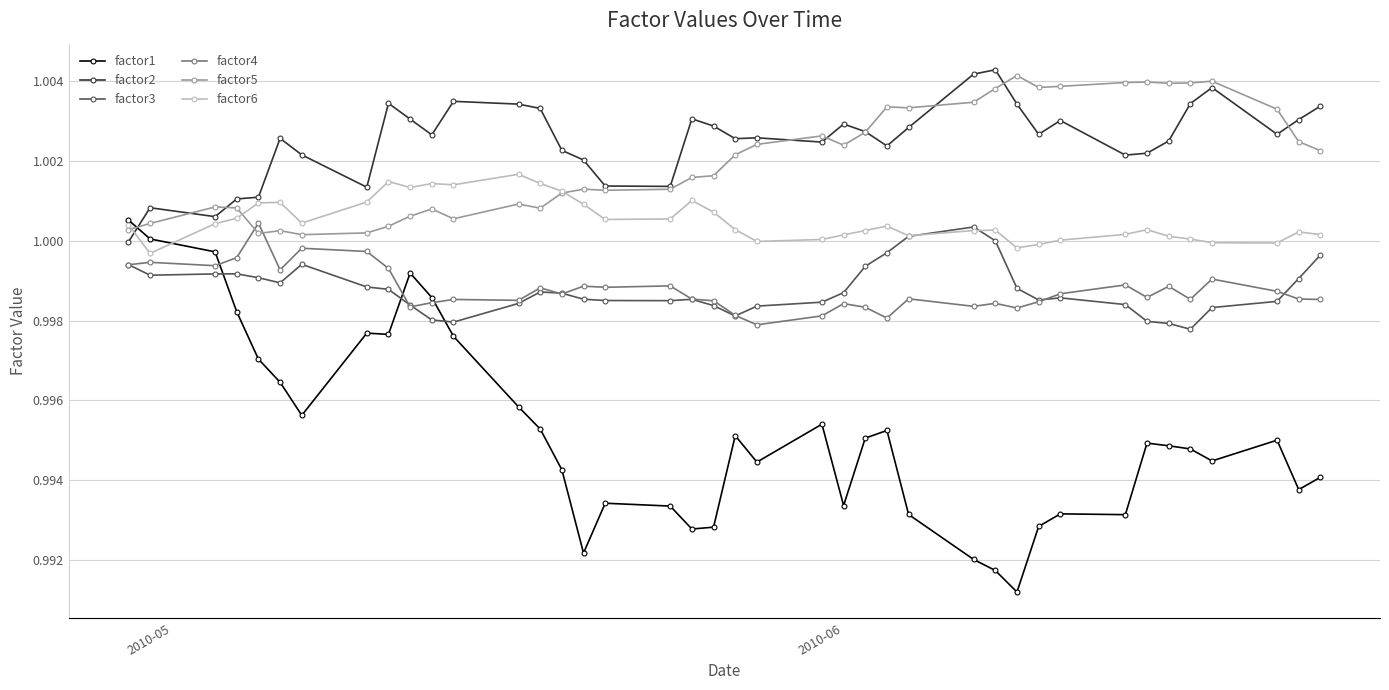

At how many categories does at least one series exceed 0?

40